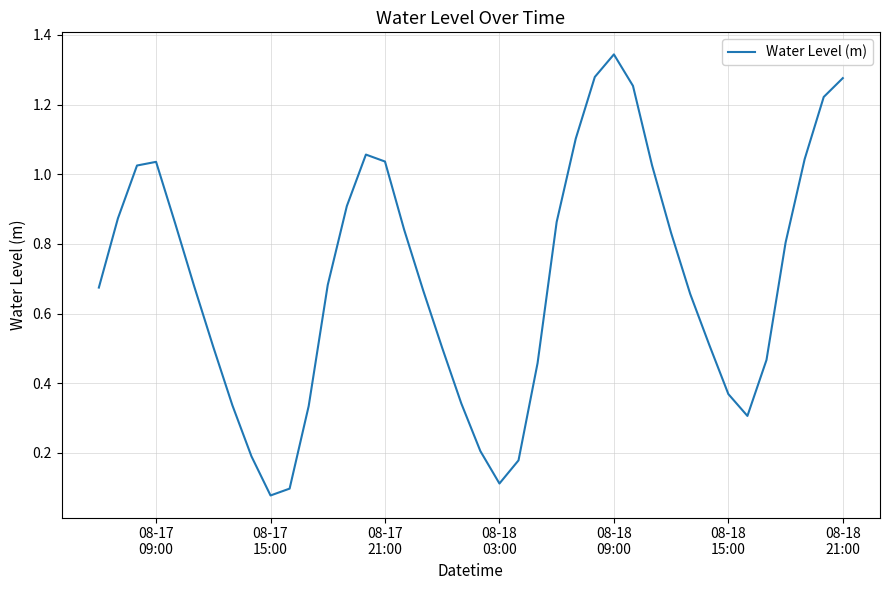

Does the chart display data point markers on the line(s)?

No